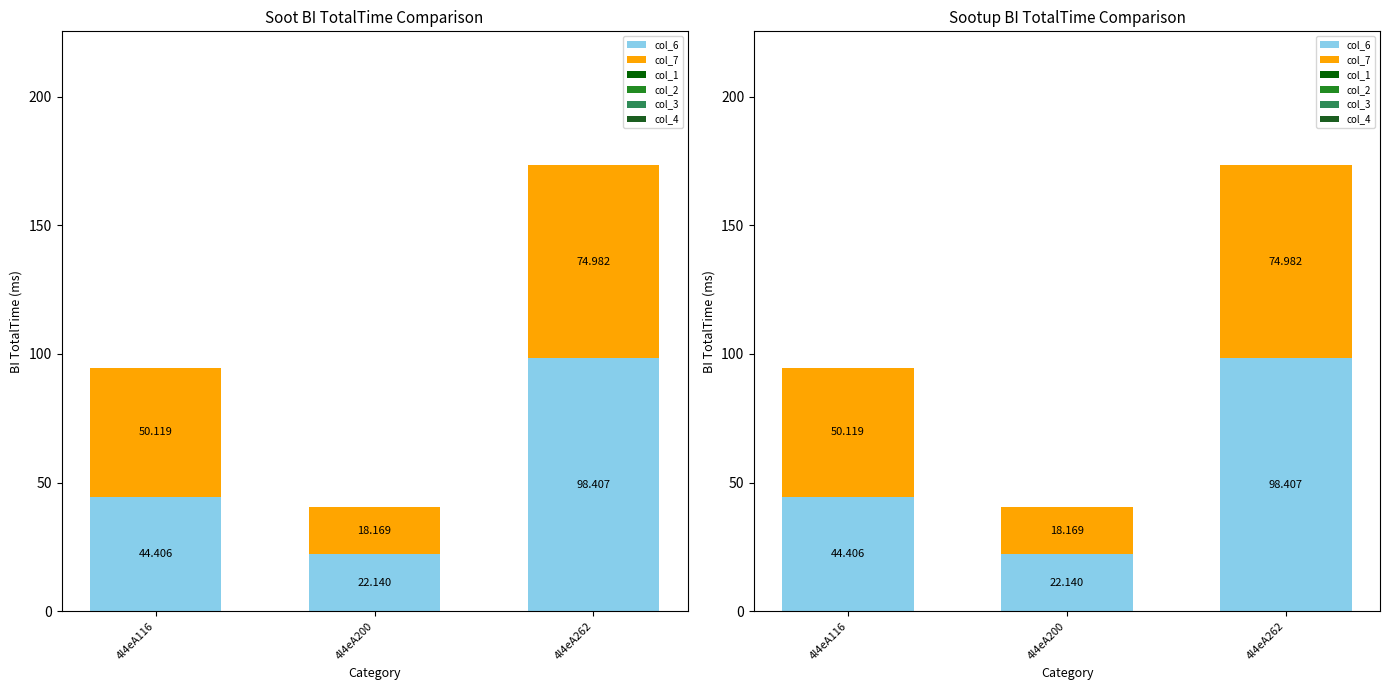

At which label does col_2 reach its peak?

4l4eA116